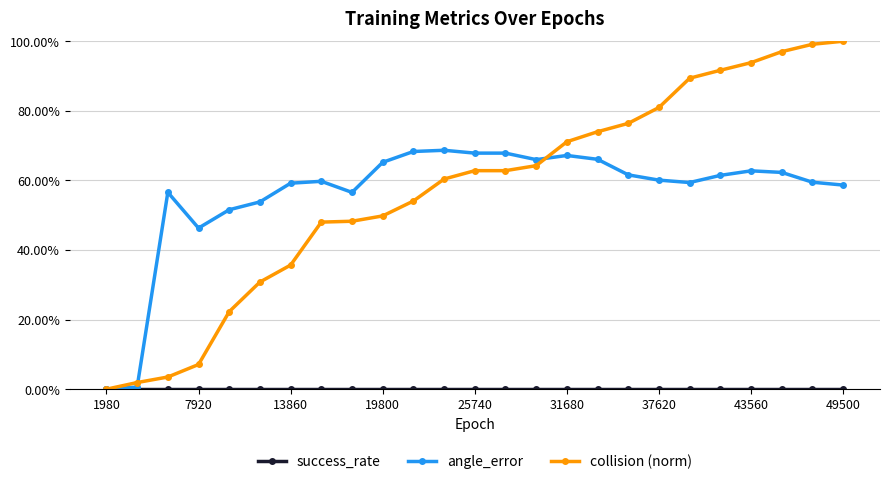

How many lines are shown in the chart?

3